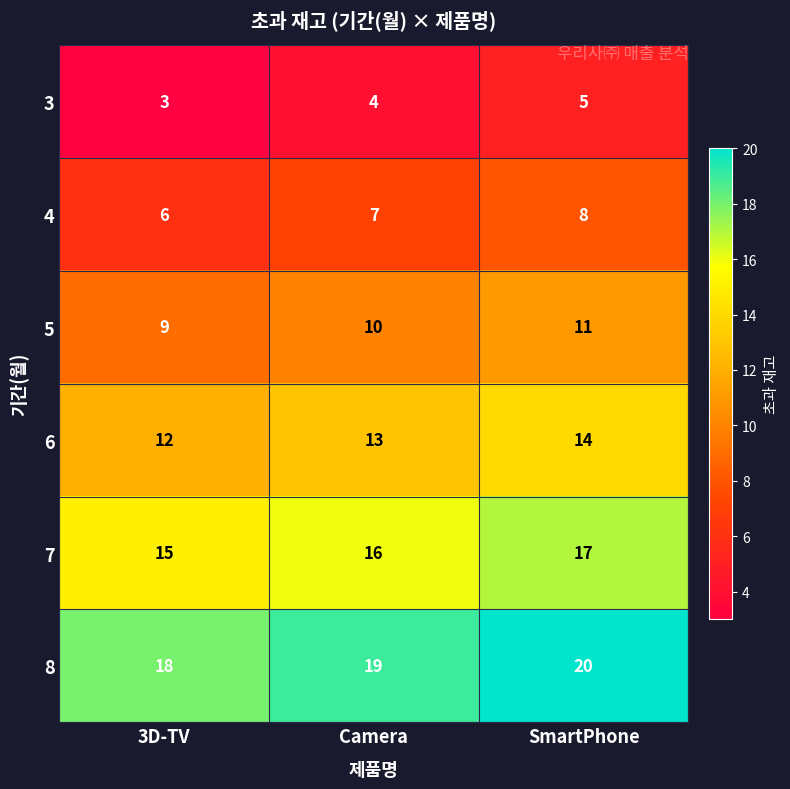

At which label does 3 reach its peak?

SmartPhone